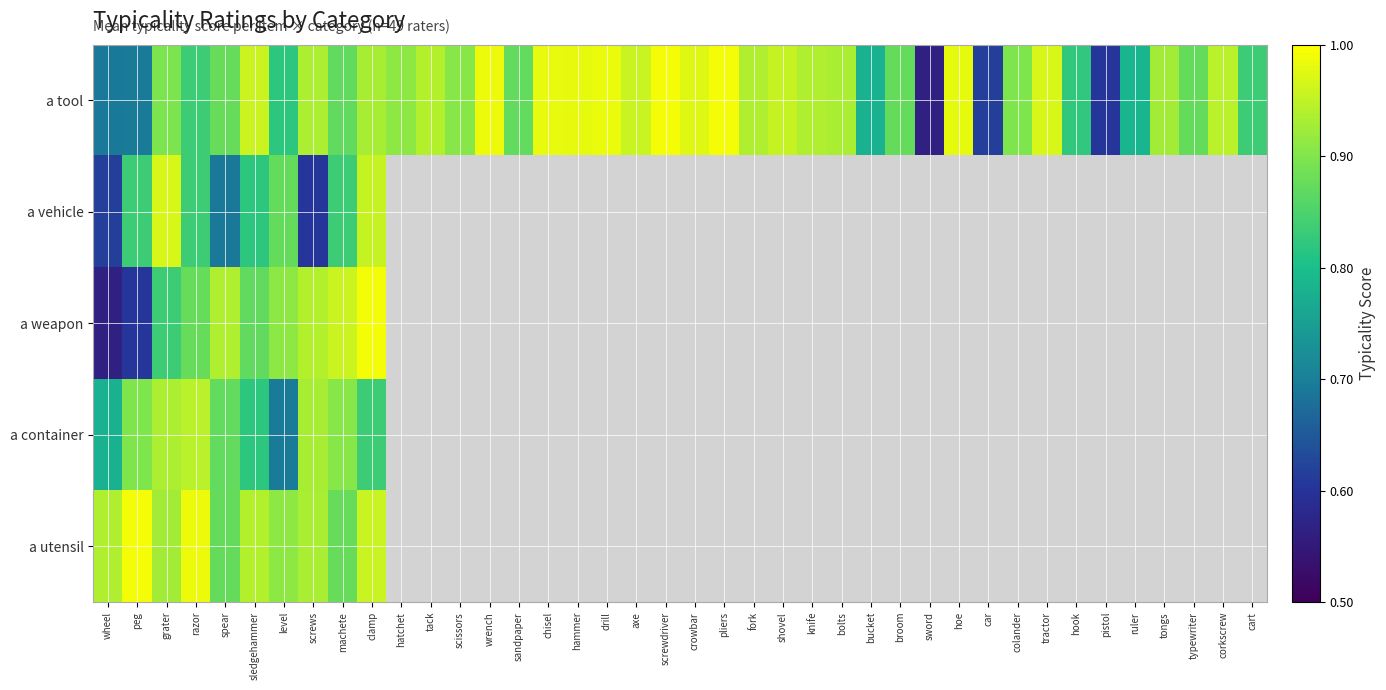

How many series are shown in this chart?

5